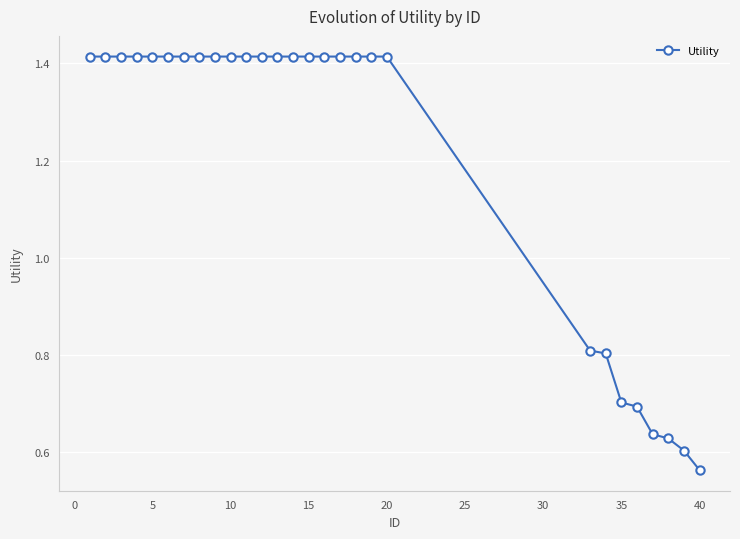

Count the values in the range 0 to 1.

8